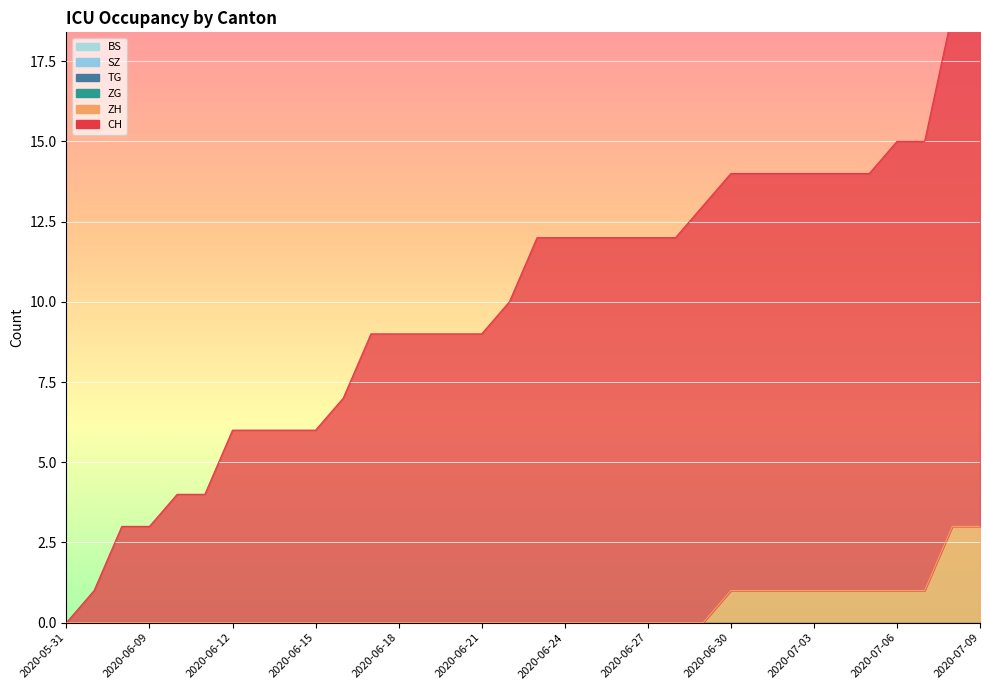

What is the label of the 14th point from the right?

2020-06-26